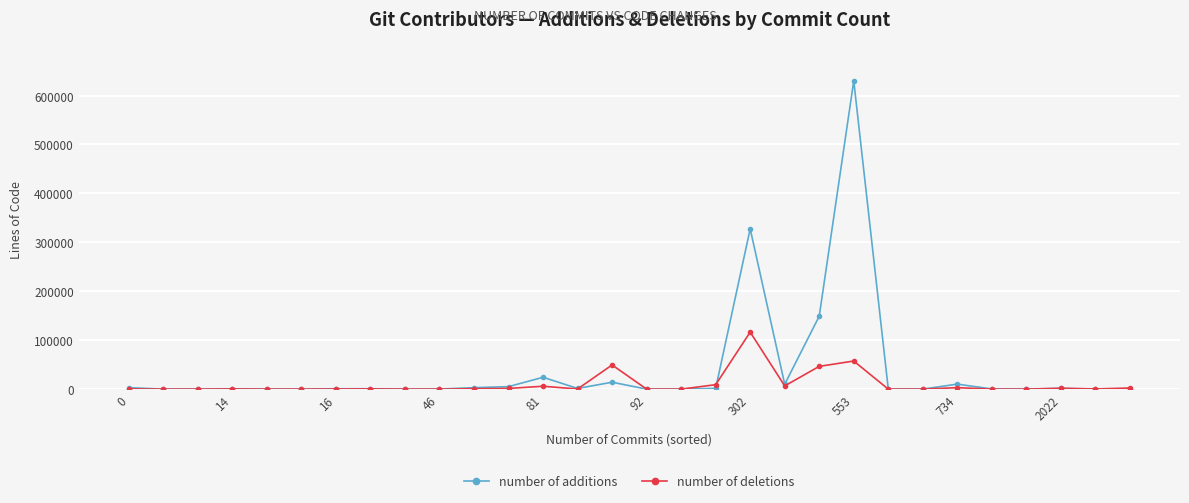

True or false: number of deletions has more than 2 points higher than both neighbors.

True